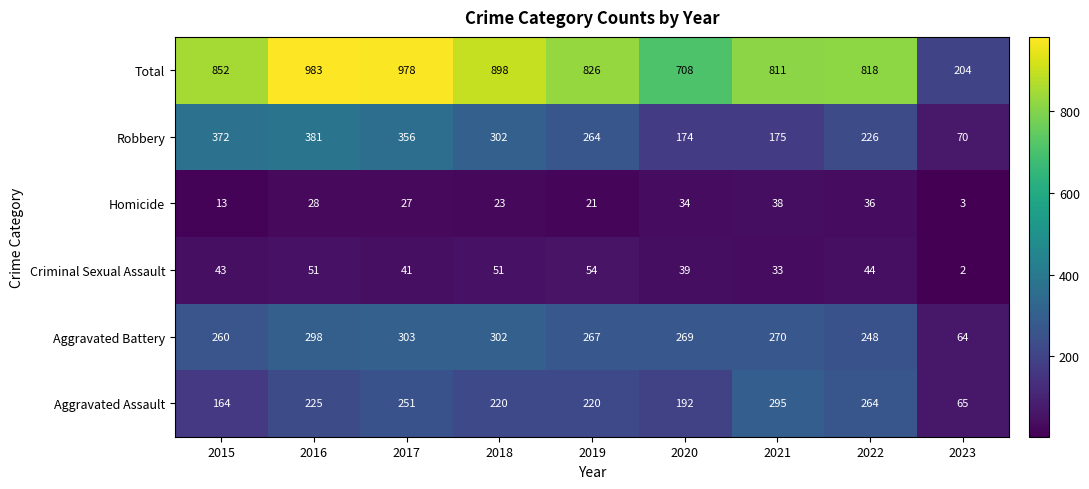

At which label is Homicide closest to 20?

2019